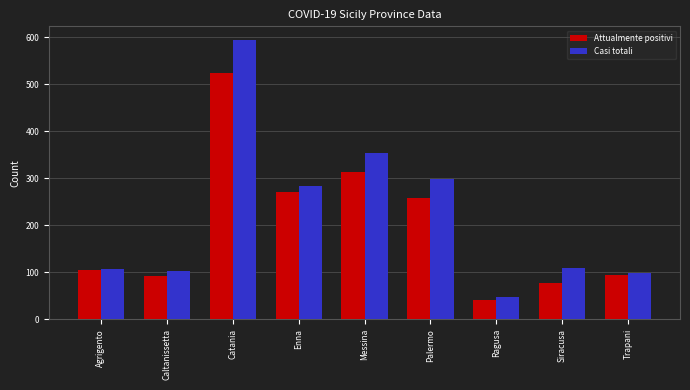

How many data points in Casi totali are less than 109?

4